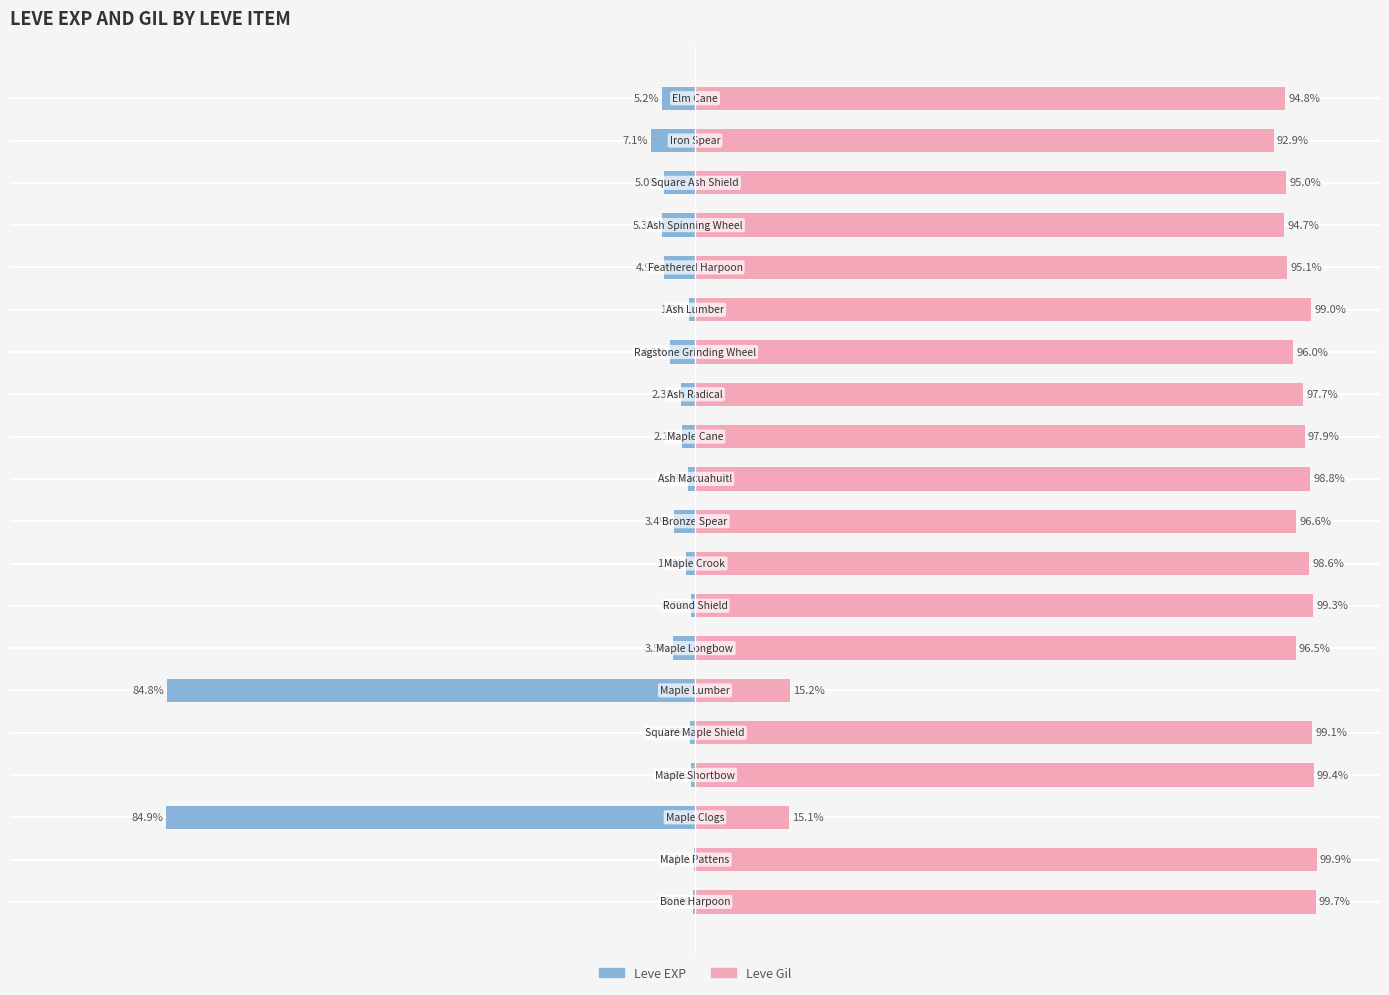

Reading right to left, list all the values displayed in this chart.

Leve EXP: -5.2	-7.1	-5.0	-5.3	-4.9	-1.0	-4.0	-2.3	-2.1	-1.2	-3.4	-1.4	-0.7	-3.5	-84.8	-0.9	-0.6	-84.9	-0.1	-0.3
Leve Gil: 94.8	92.9	95.0	94.7	95.1	99.0	96.0	97.7	97.9	98.8	96.6	98.6	99.3	96.5	15.2	99.1	99.4	15.1	99.9	99.7